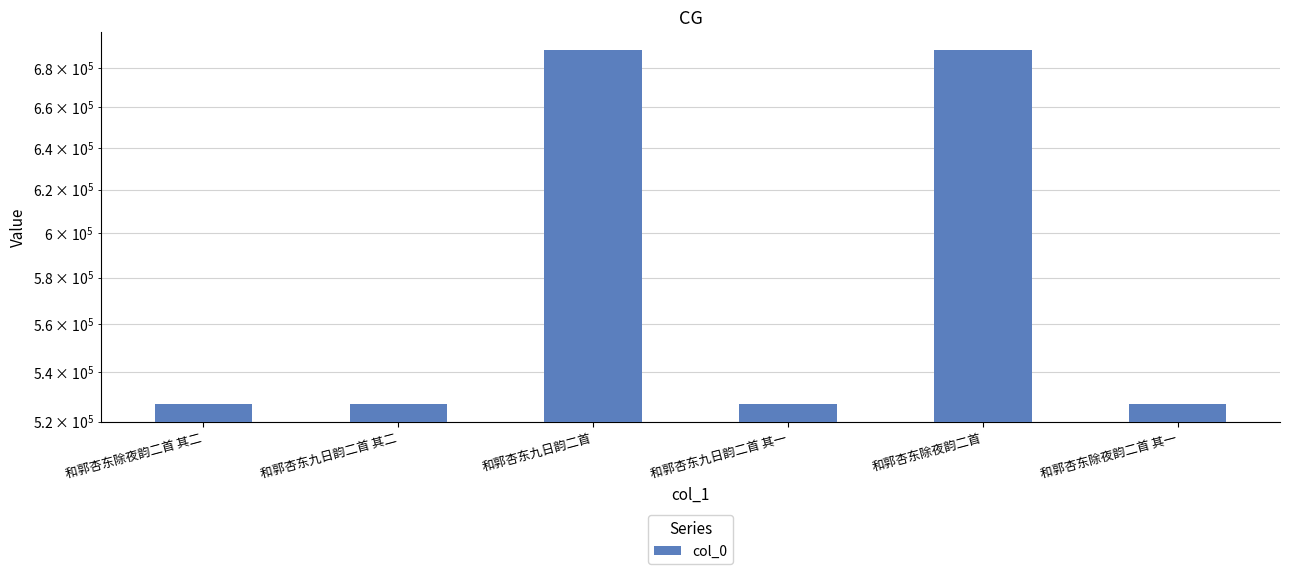

Reading left to right, what are all the values shown in this chart?

和郭杏东除夜韵二首 其二=526764	和郭杏东九日韵二首 其二=526829	和郭杏东九日韵二首=689288	和郭杏东九日韵二首 其一=526828	和郭杏东除夜韵二首=689280	和郭杏东除夜韵二首 其一=526763